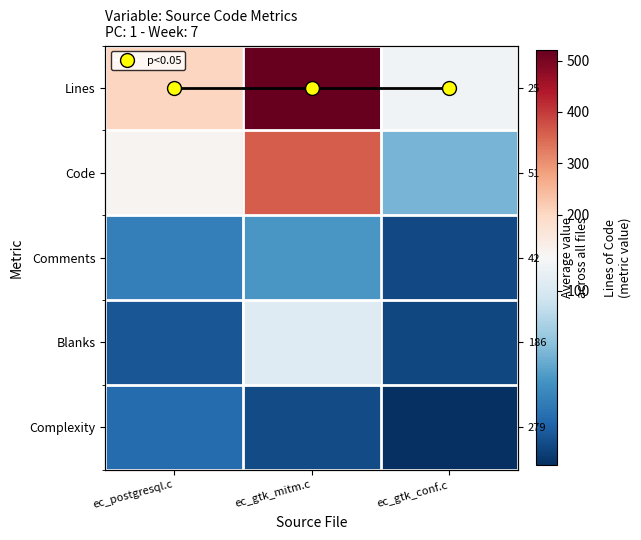

What is the difference between the maximum and minimum values in the Complexity series?

24